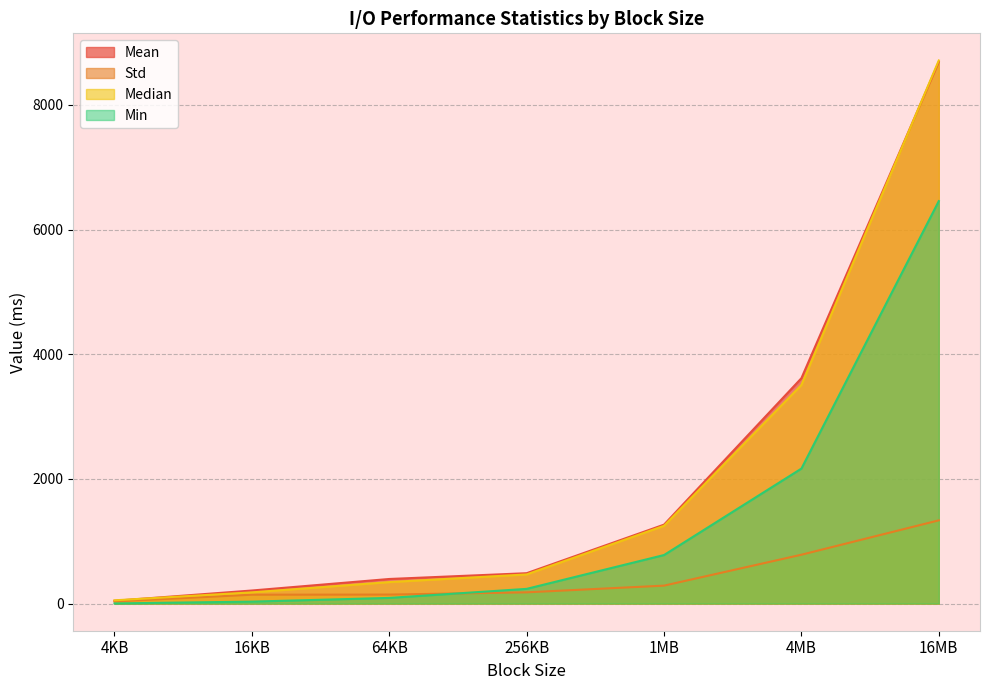

What is the minimum value shown in the chart?

2.1